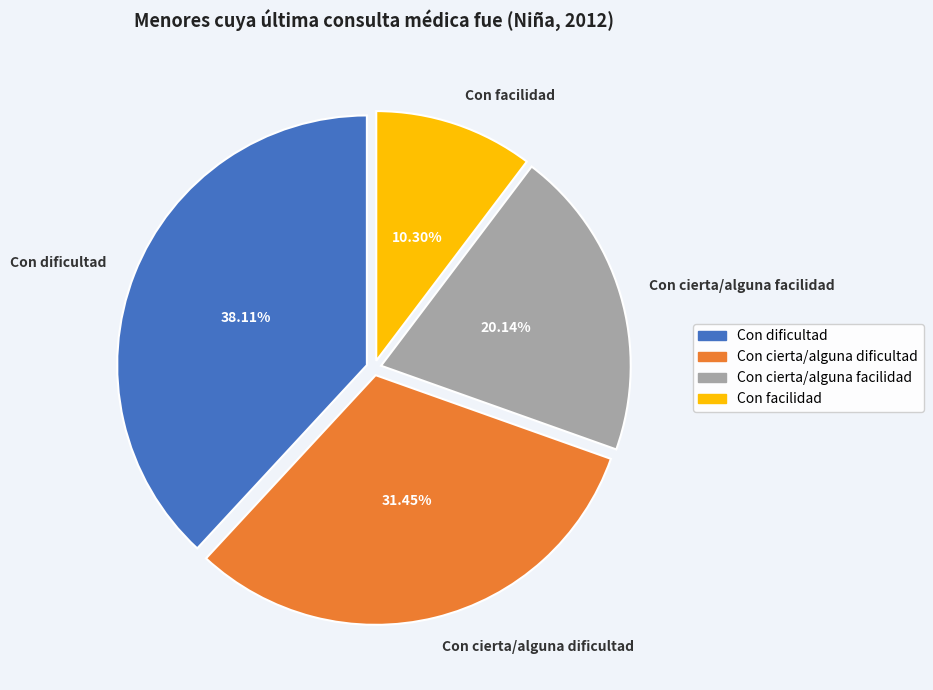

To the nearest percent, what is the average slice percentage?

25%